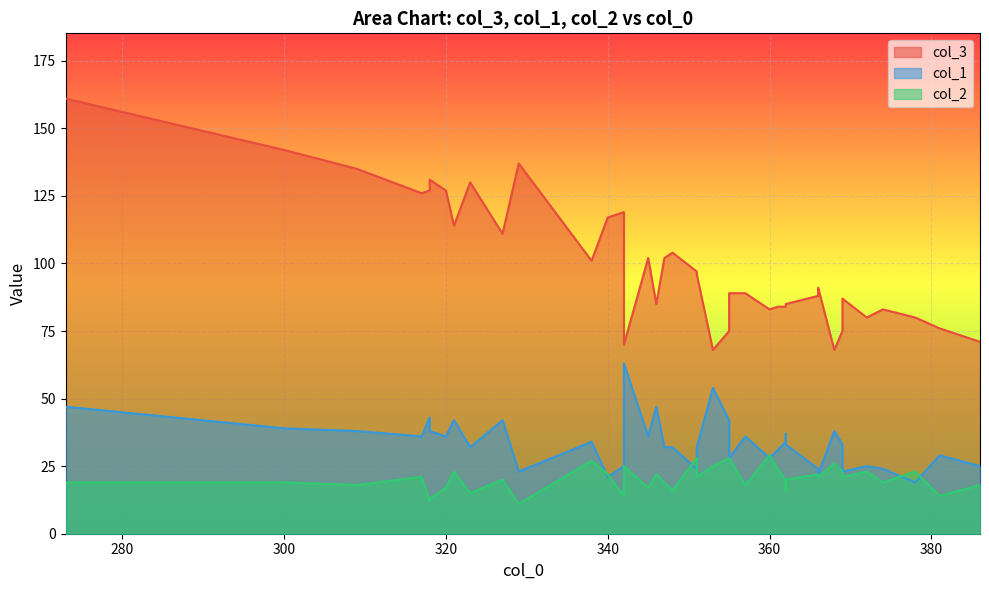

What is the sum of all col_1 values?

1347